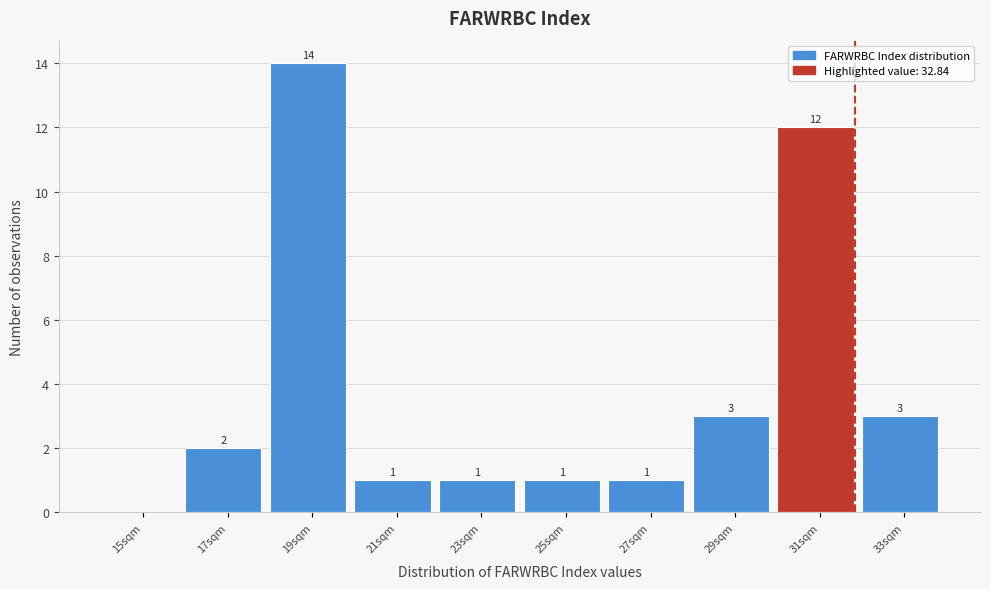

Reading left to right, list all the values displayed in this chart.

15sqm=0	17sqm=2	19sqm=14	21sqm=1	23sqm=1	25sqm=1	27sqm=1	29sqm=3	31sqm=12	33sqm=3